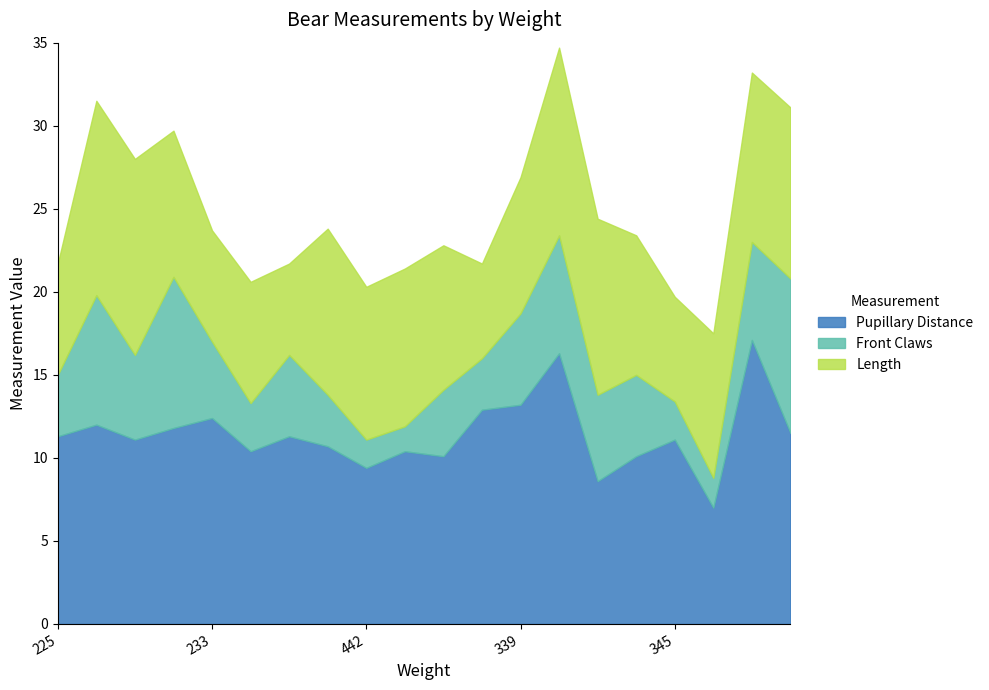

True or false: Pupillary Distance and Front Claws intersect in this chart.

False